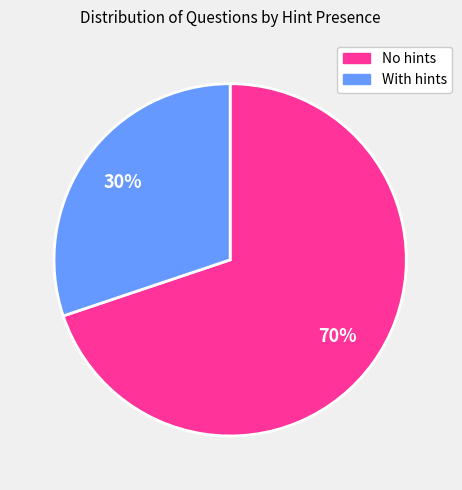

Which has a higher value, With hints or No hints?

No hints